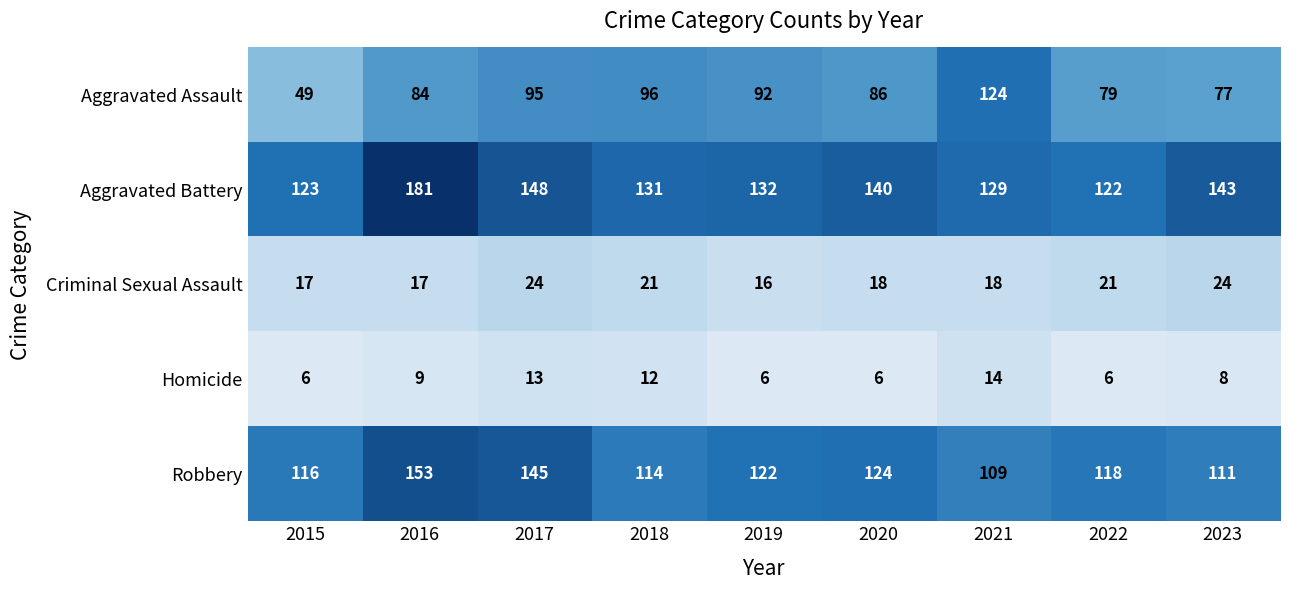

Where is Aggravated Assault nearest to the value 86?

2020